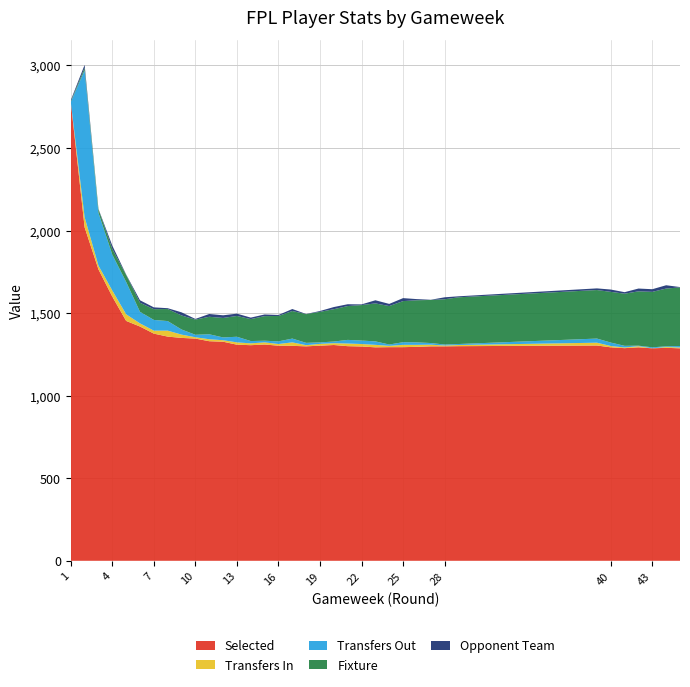

Reading left to right, extract all data points from this chart.

Selected: 1=2779	2=2020	3=1765	4=1600	5=1453	6=1419	7=1376	8=1358	9=1350	10=1346	11=1330	12=1327	13=1309	14=1306	15=1310	16=1303	17=1302	18=1299	19=1303	20=1307	21=1300	22=1298	23=1293	24=1294	25=1294	26=1296	27=1299	28=1299	29=1300	39=1304	40=1293	41=1288	42=1293	43=1287	44=1290	45=1287
Transfers In: 1=0	2=61	3=23	4=37	5=40	6=19	7=18	8=36	9=20	10=8	11=12	12=9	13=14	14=11	15=13	16=10	17=21	18=7	19=11	20=11	21=16	22=15	23=15	24=8	25=14	26=12	27=10	28=5	29=7	39=17	40=8	41=4	42=7	43=0	44=5	45=5
Transfers Out: 1=0	2=890	3=320	4=217	5=196	6=70	7=65	8=58	9=31	10=15	11=30	12=17	13=34	14=14	15=10	16=16	17=23	18=14	19=9	20=10	21=22	22=21	23=21	24=8	25=16	26=15	27=10	28=6	29=6	39=25	40=21	41=10	42=3	43=6	44=4	45=9
Fixture: 1=4	2=15	3=21	4=35	5=42	6=55	7=65	8=73	9=85	10=92	11=106	12=118	13=126	14=133	15=149	16=154	17=167	18=174	19=185	20=196	21=205	22=215	23=230	24=233	25=249	26=255	27=261	28=274	29=283	39=294	40=307	41=316	42=329	43=336	44=350	45=355
Opponent Team: 1=7	2=18	3=2	4=20	5=3	6=15	7=11	8=5	9=19	10=4	11=17	12=16	13=14	14=9	15=10	16=6	17=12	18=1	19=5	20=13	21=11	22=4	23=19	24=13	25=18	26=7	27=1	28=12	29=6	39=10	40=14	41=9	42=17	43=16	44=20	45=2